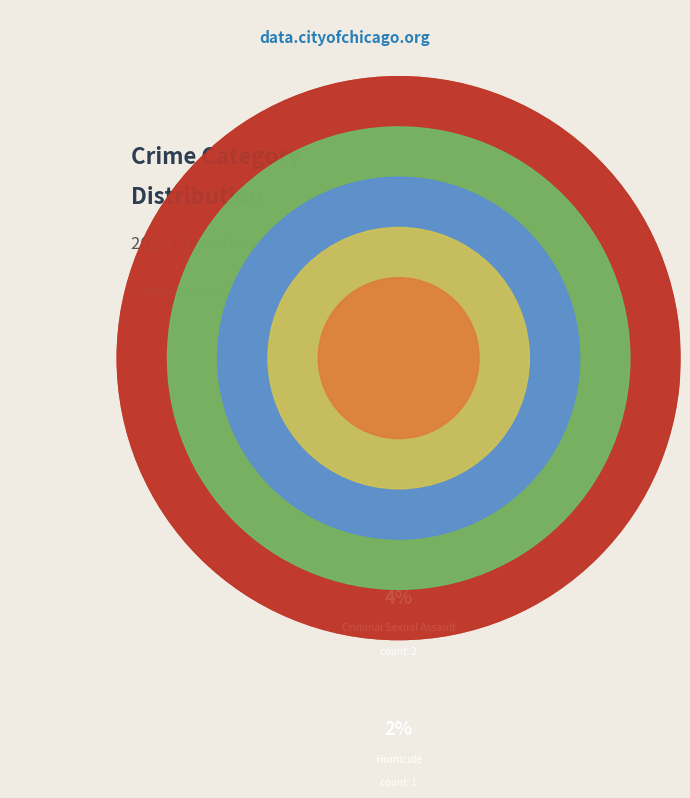

To the nearest percent, what is the average slice percentage?

20%